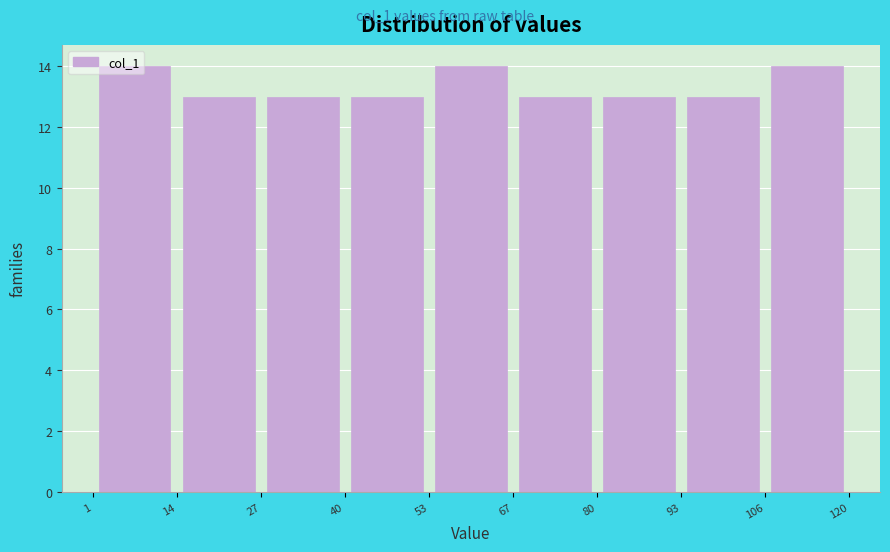

Reading left to right, list every bar in this chart as the range it spans on the x-axis followed by its height. The values are not printed on the chart, so give them approximately, as read against the axis.

1 to 14: 14
14 to 27: 13
27 to 40: 13
40 to 53: 13
53 to 67: 14
67 to 80: 13
80 to 93: 13
93 to 106: 13
106 to 120: 14